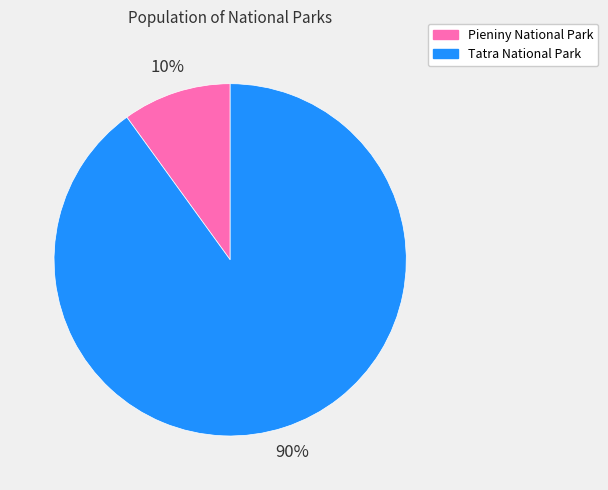

Does Pieniny National Park account for over 50% of the chart?

No